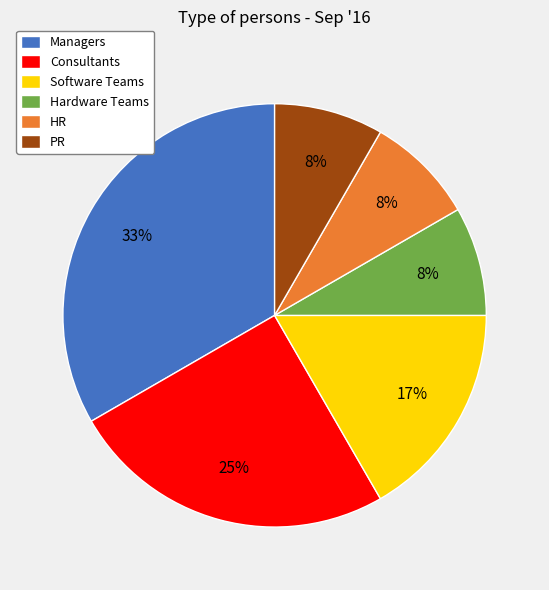

Which has a higher value, Software Teams or PR?

Software Teams